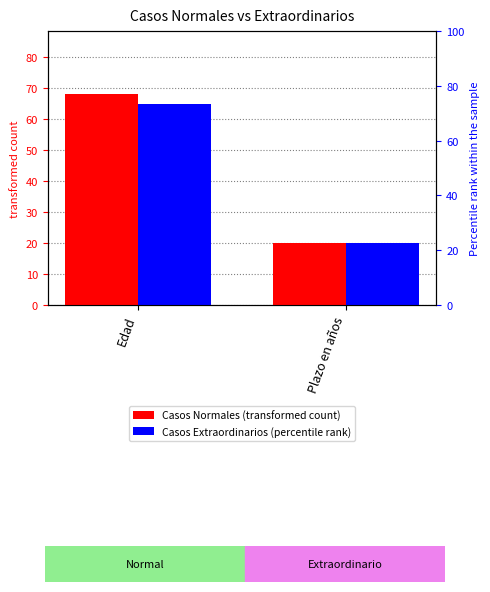

Does the chart contain stacked bars?

No